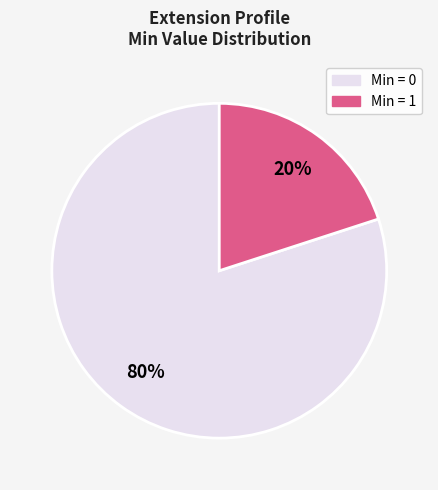

Is there any slice that represents more than half of the pie?

Yes